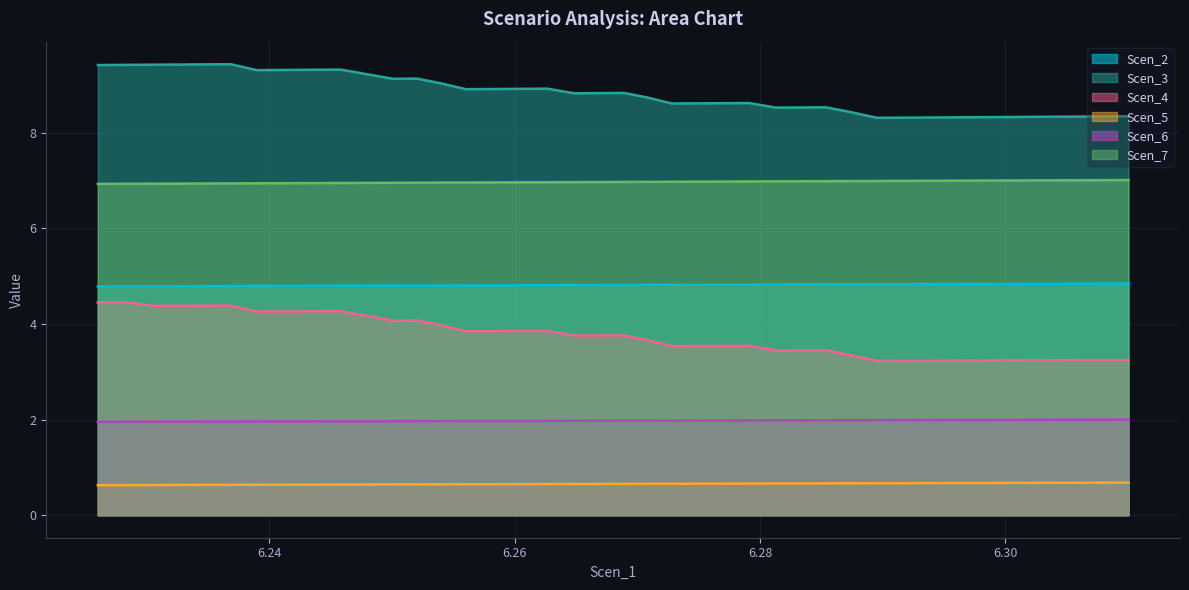

True or false: Scen_5 and Scen_6 cross at least once.

False